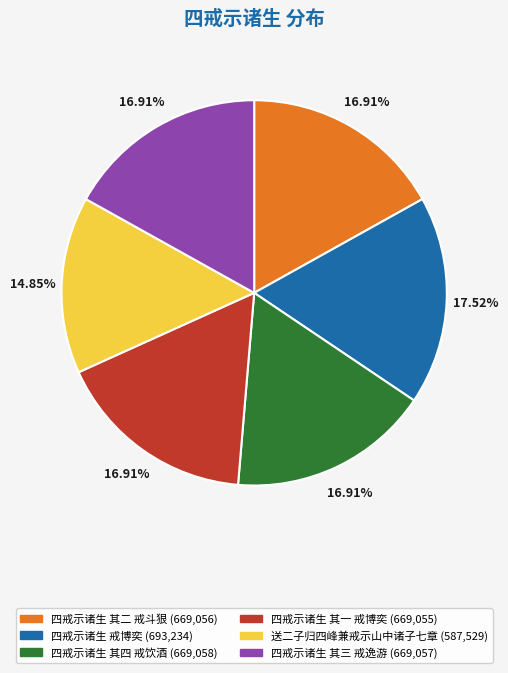

Does 四戒示诸生 戒博奕 account for over 50% of the chart?

No